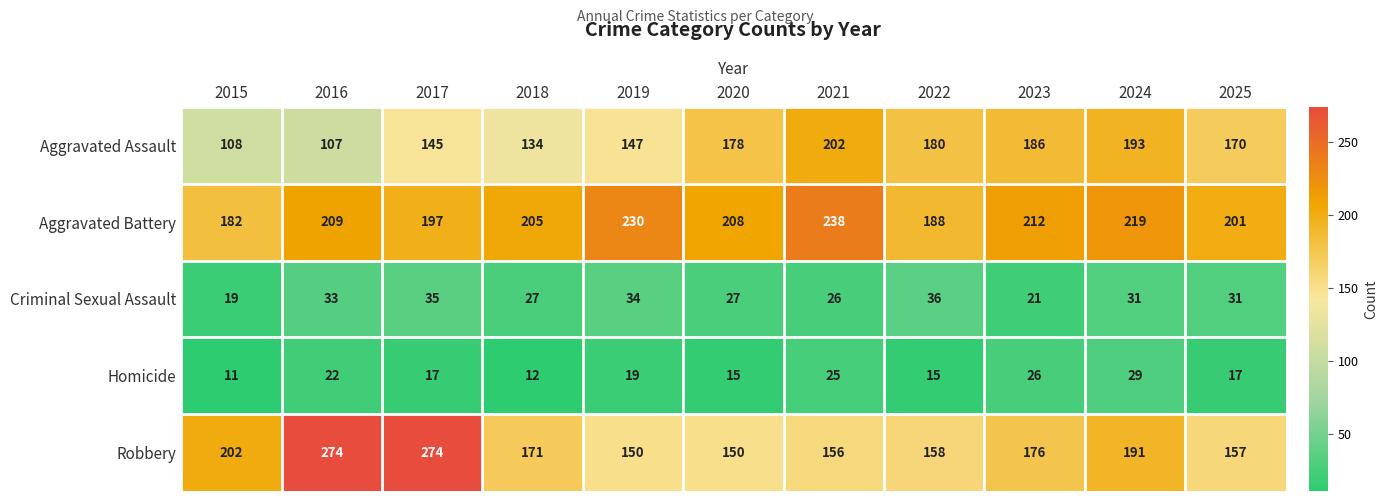

Count the number of categories in the chart.

11